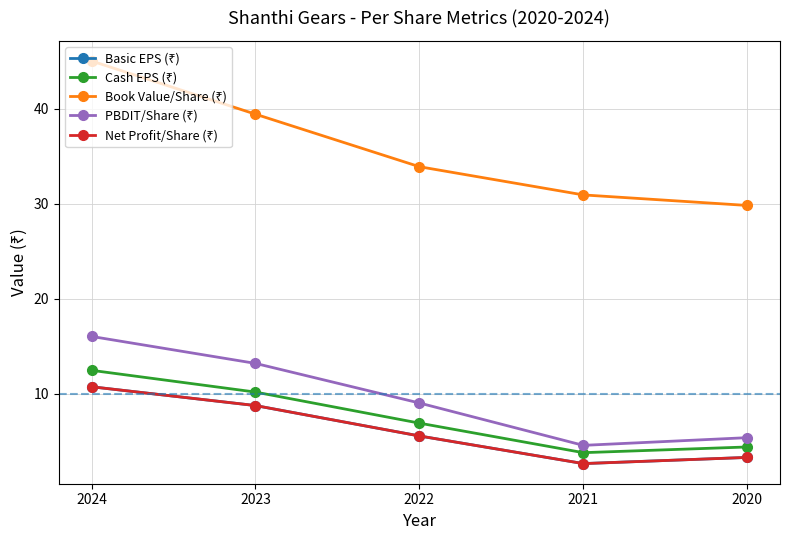

Does the chart have visible grid lines?

Yes